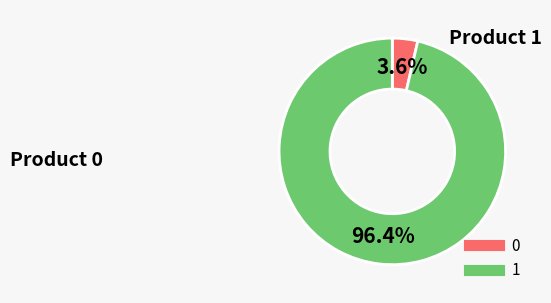

What percentage is the 0 slice, to the nearest percent?

4%